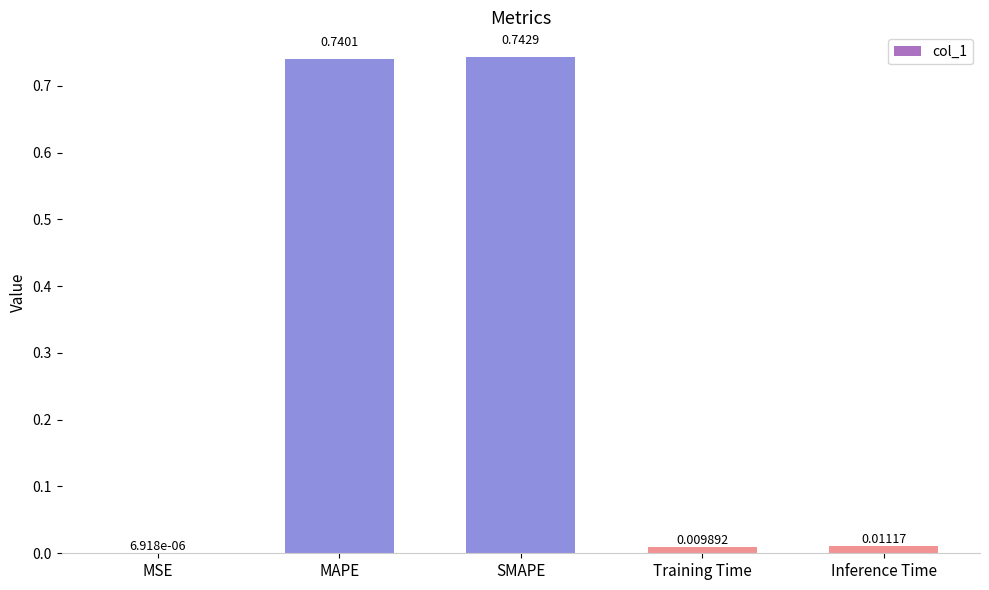

What is the average value?

0.3